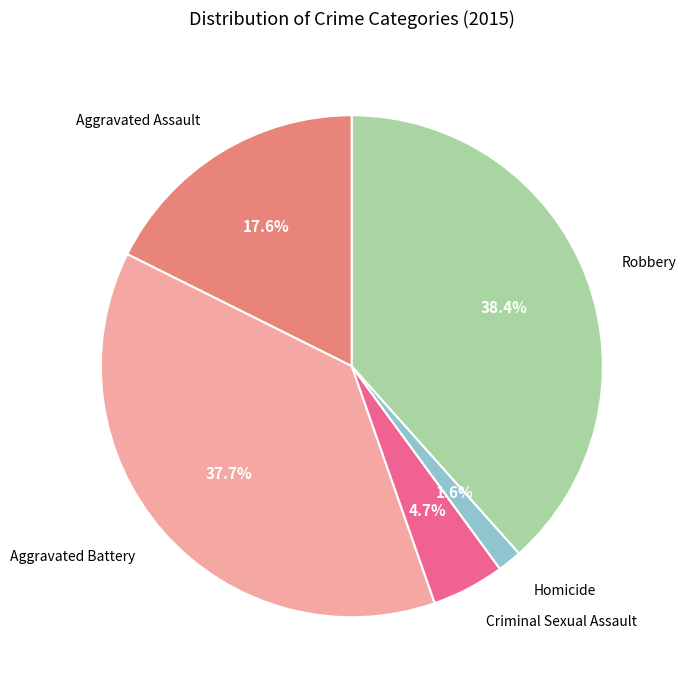

Is there any slice that represents more than half of the pie?

No